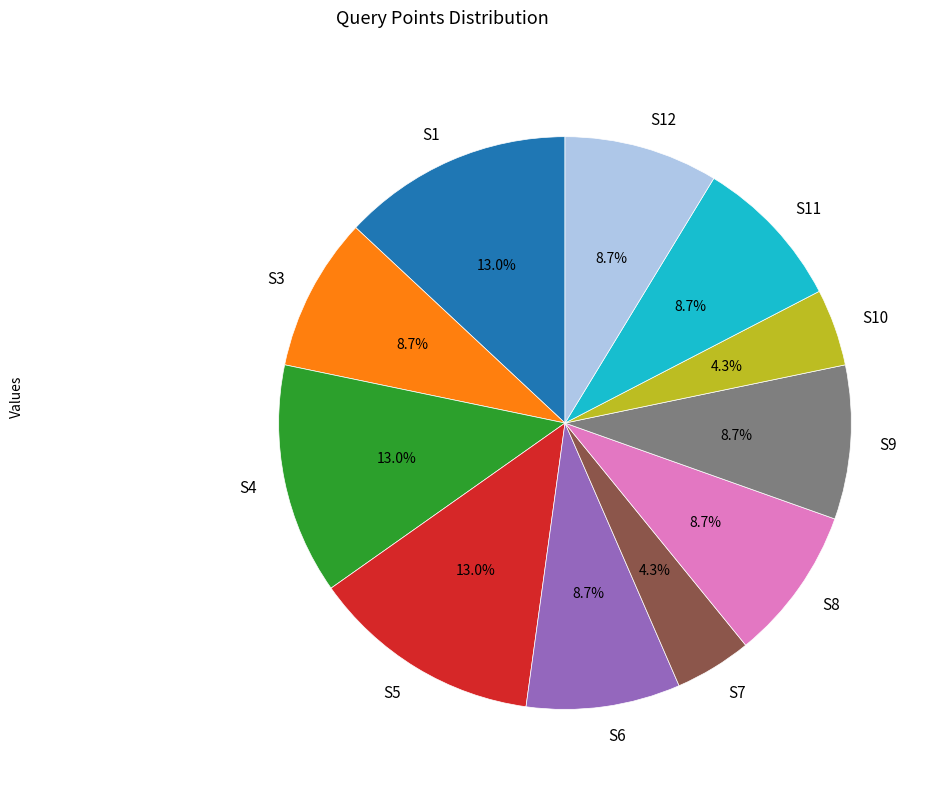

What is the ratio of the value at S11 to the value at S10?

2.0